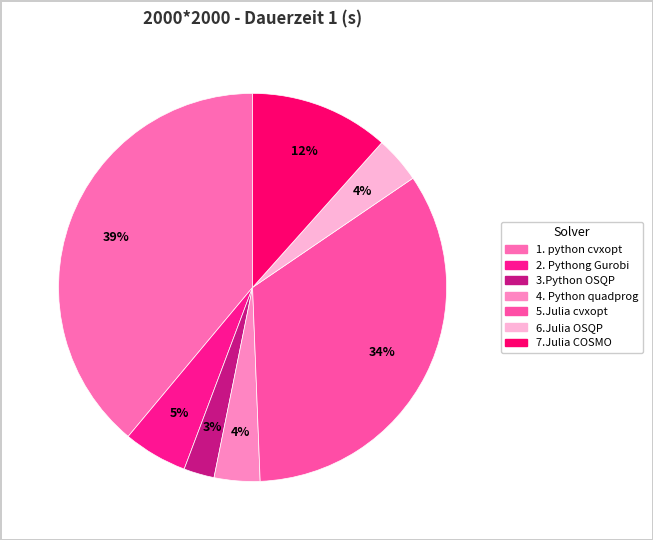

How many segments does this pie chart have?

7